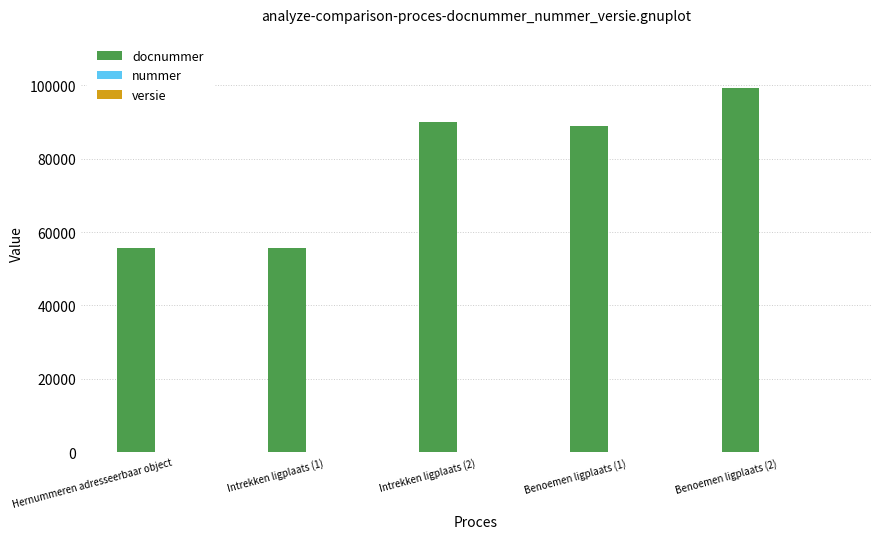

At which category is the sum across all series the highest?

Benoemen ligplaats (2)